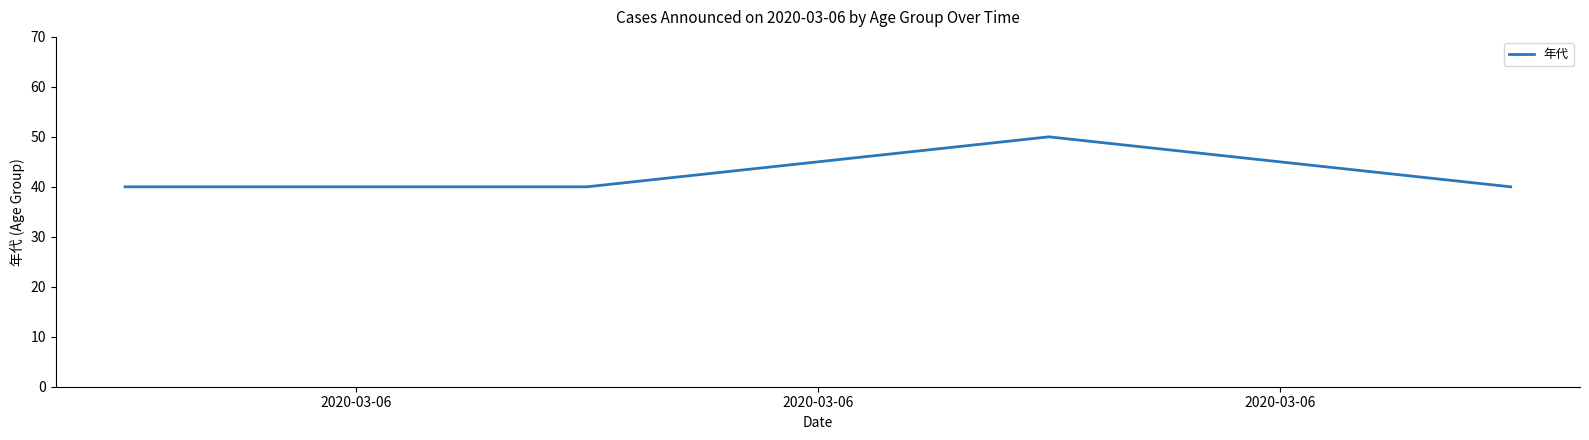

What is the sum of all values?

170